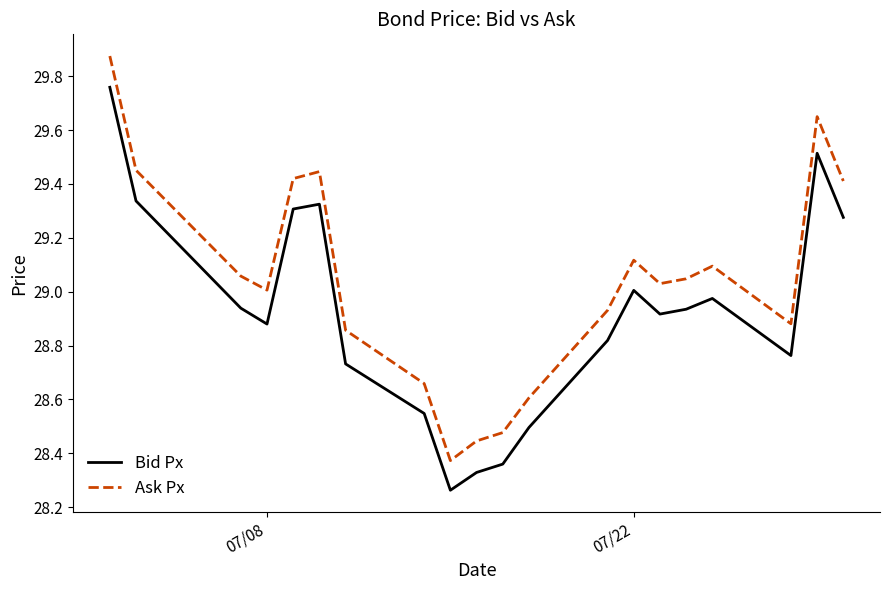

What is the difference between the maximum and minimum values in the Ask Px series?

1.5